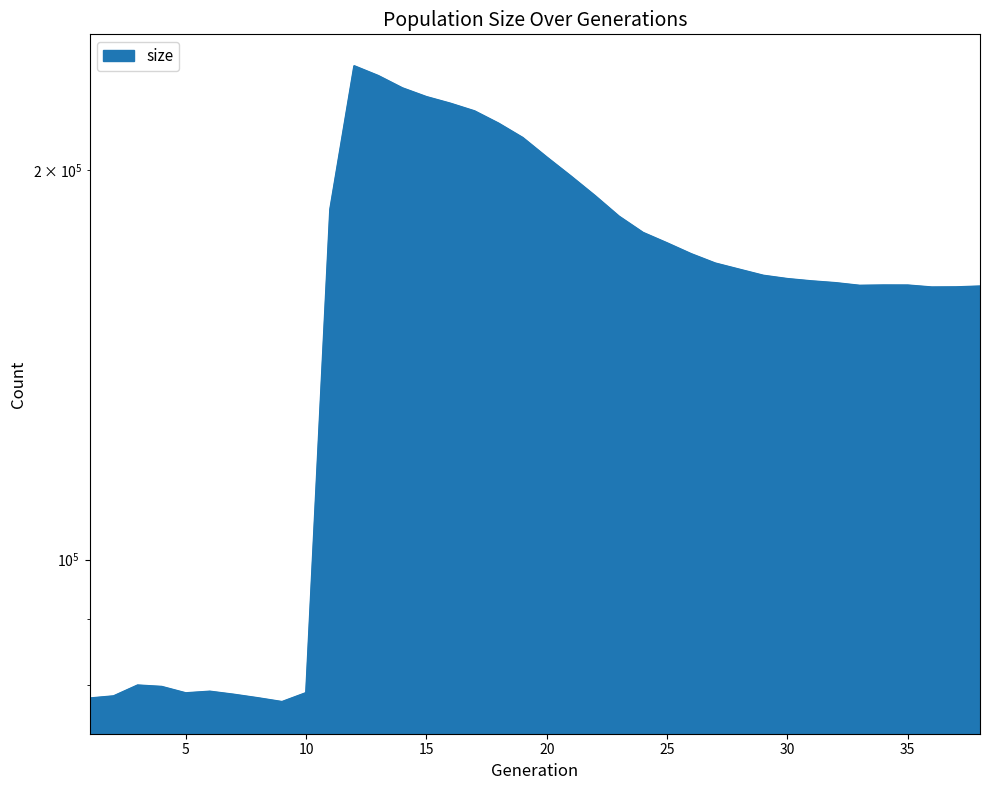

Where does the data first go above 165829?

11